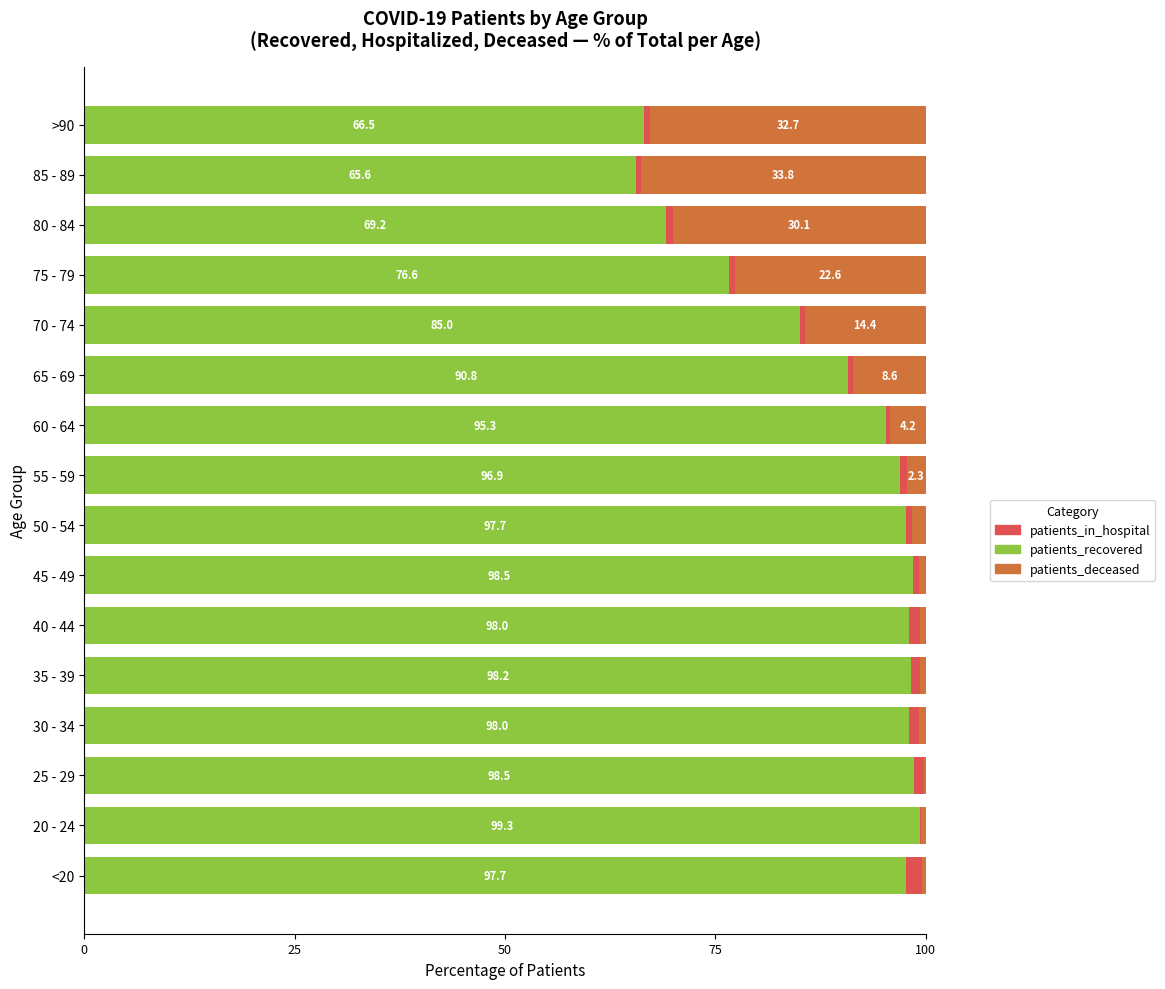

Which category has the highest value in the patients_recovered series?

20 - 24